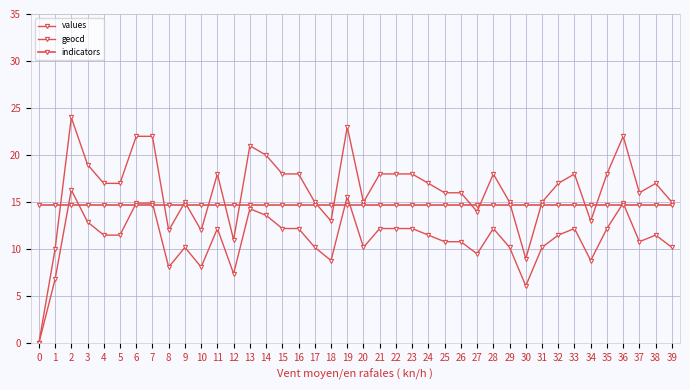

How many intersections are there between values and indicators?

8